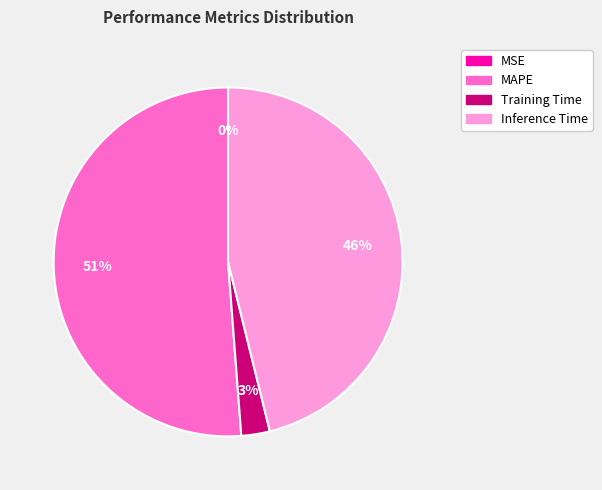

The MAPE slice represents 57% of the pie. True or false?

False